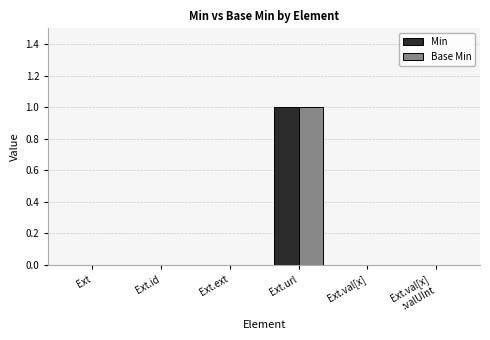

What is the difference between the Min values at Ext and Ext.url?

1